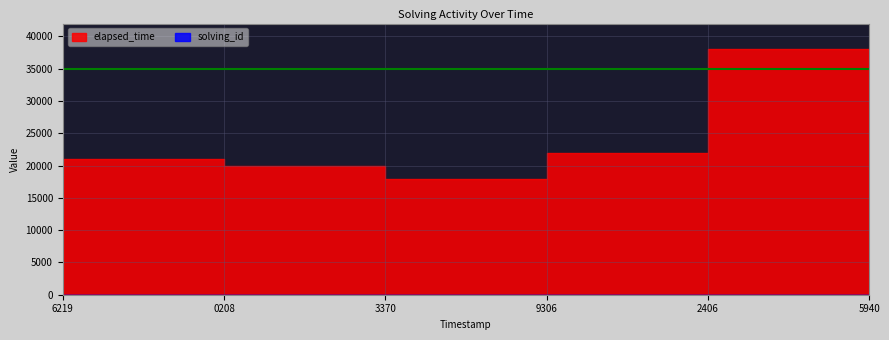

What is the value of the elapsed_time point at the 3rd from the left?

18000